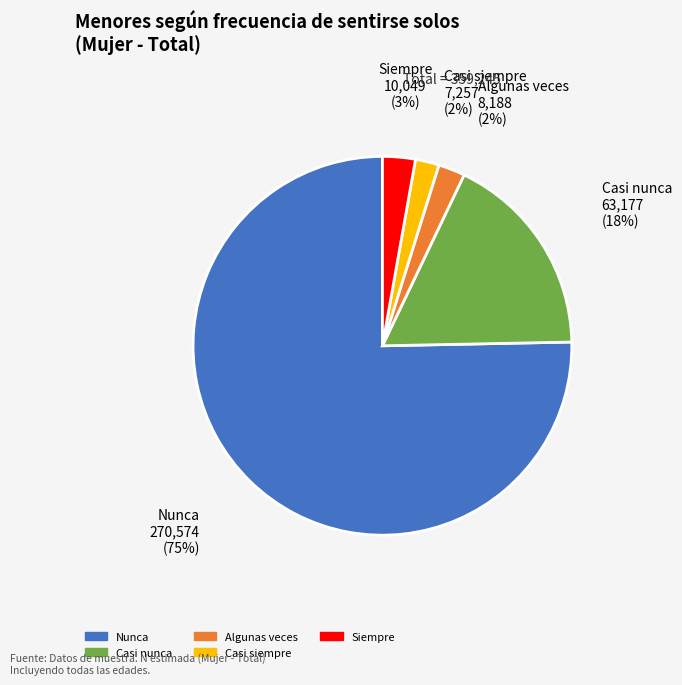

Is the sum of Siempre and Casi nunca greater than half?

No